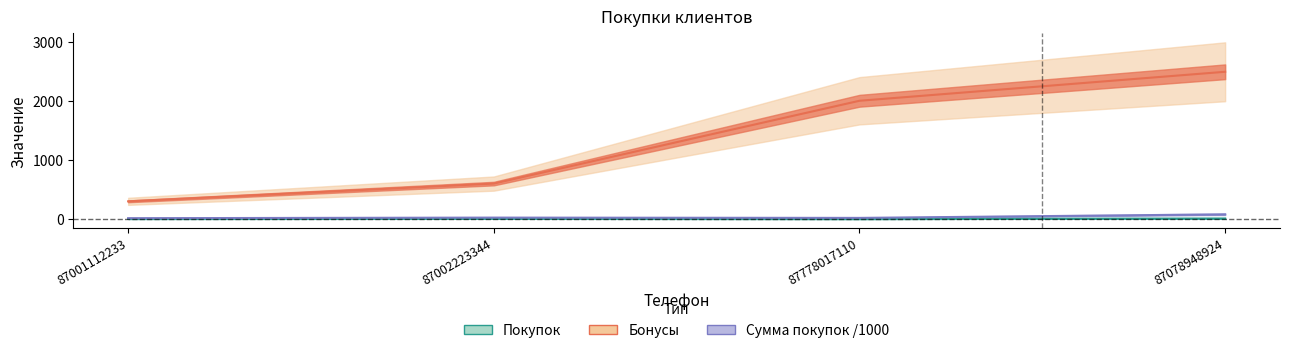

Reading right to left, transcribe all the data shown in this chart.

Покупок: 87078948924=10.0	87778017110=2.0	87002223344=5.0	87001112233=3.0
Сумма покупок: 87078948924=80.0	87778017110=20.0	87002223344=25.0	87001112233=15.0
Бонусы: 87078948924=2490.0	87778017110=2000.0	87002223344=600.0	87001112233=300.0